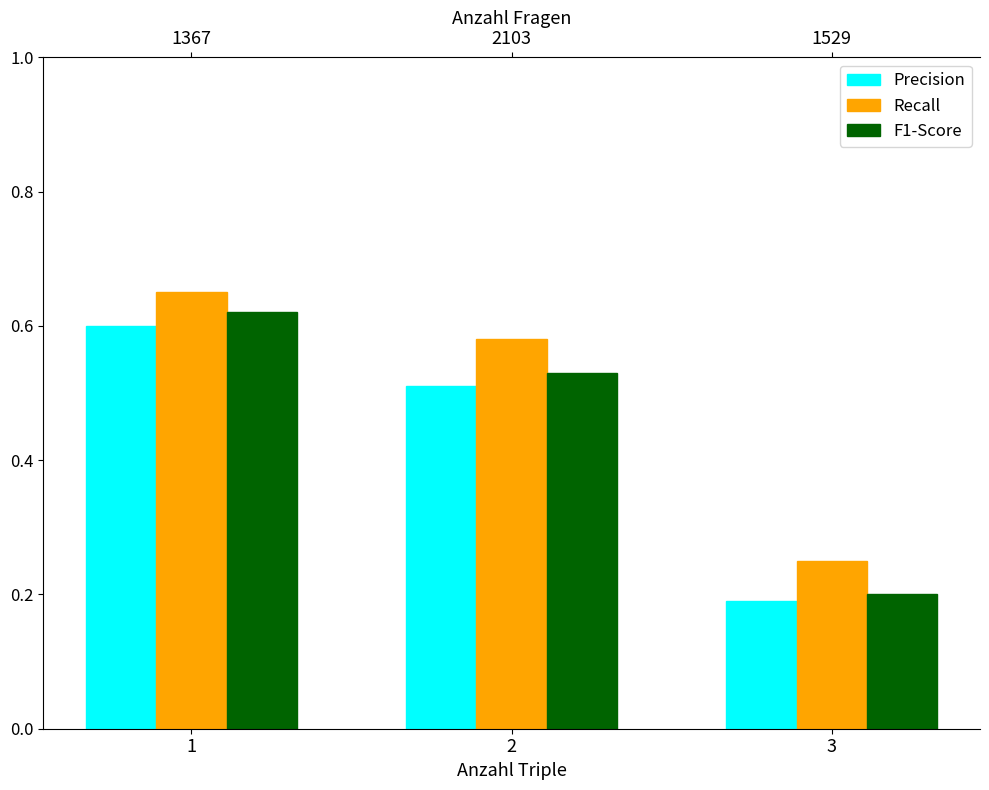

Rank the series at 1 from highest to lowest value.

Recall, F1-Score, Precision